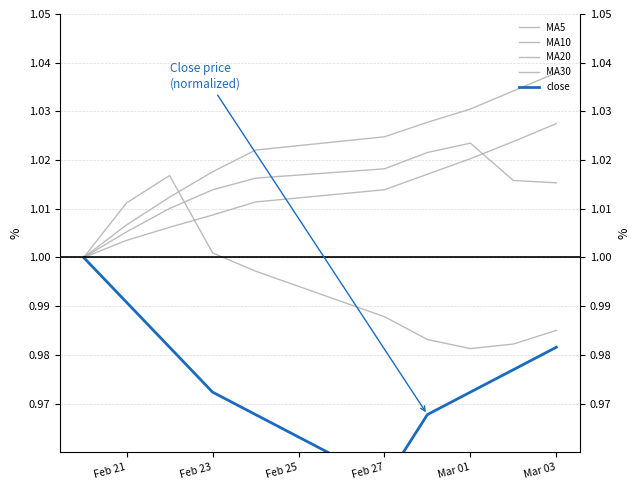

The value of MA30 at Mar 01 is 1.6. True or false?

False